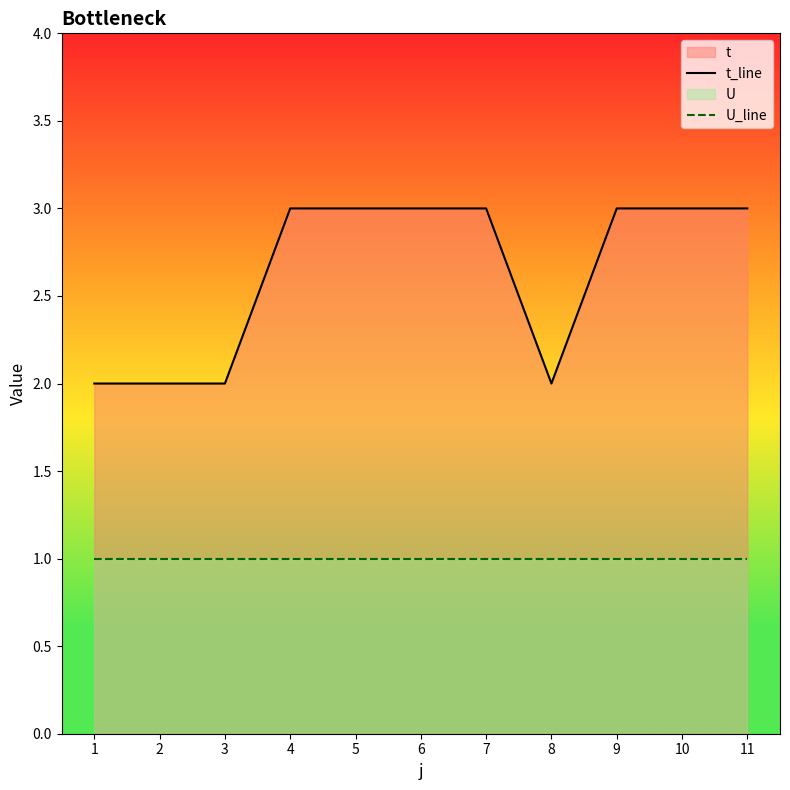

Does the chart have visible grid lines?

No